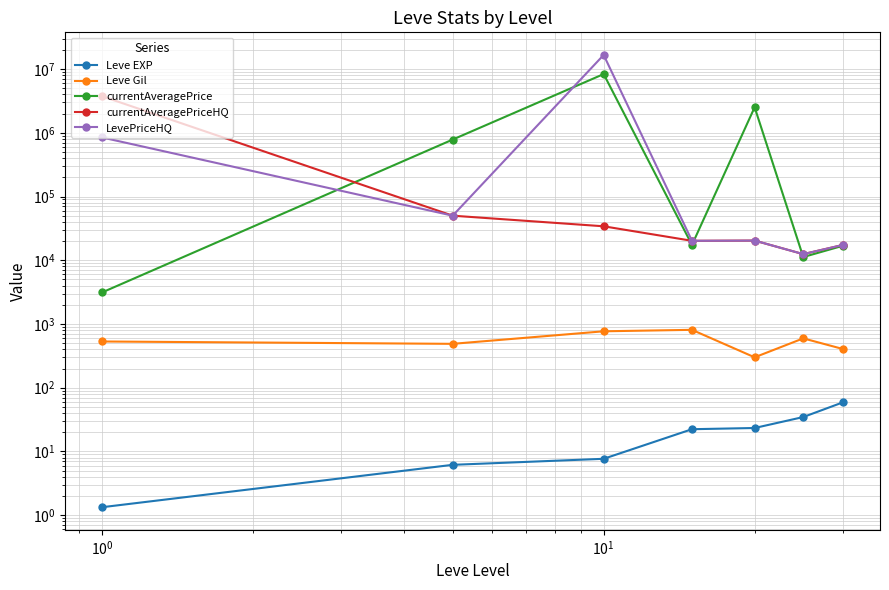

In currentAveragePrice, how many points are higher than both neighbors (excluding endpoints)?

2